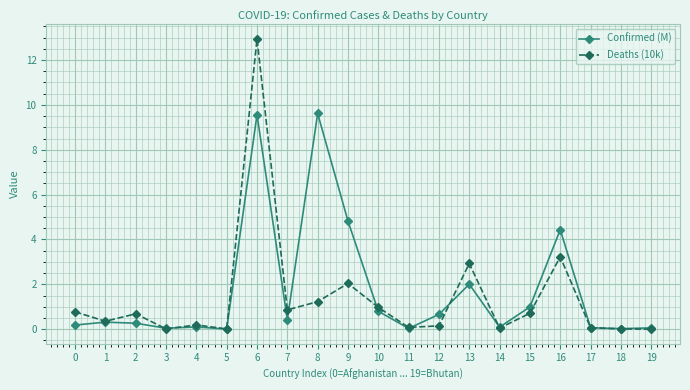

What are all the series names shown in the legend?

Confirmed (M), Deaths (10k)